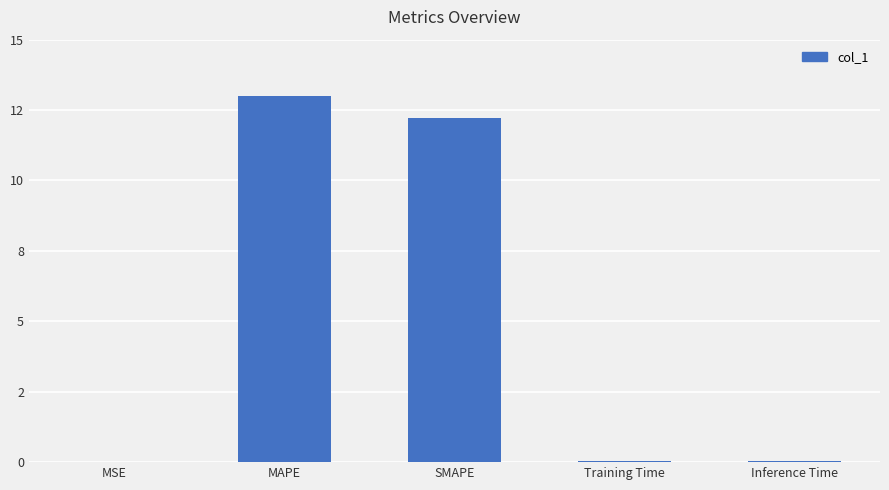

What is the change in value from MAPE to Inference Time?

-13.0